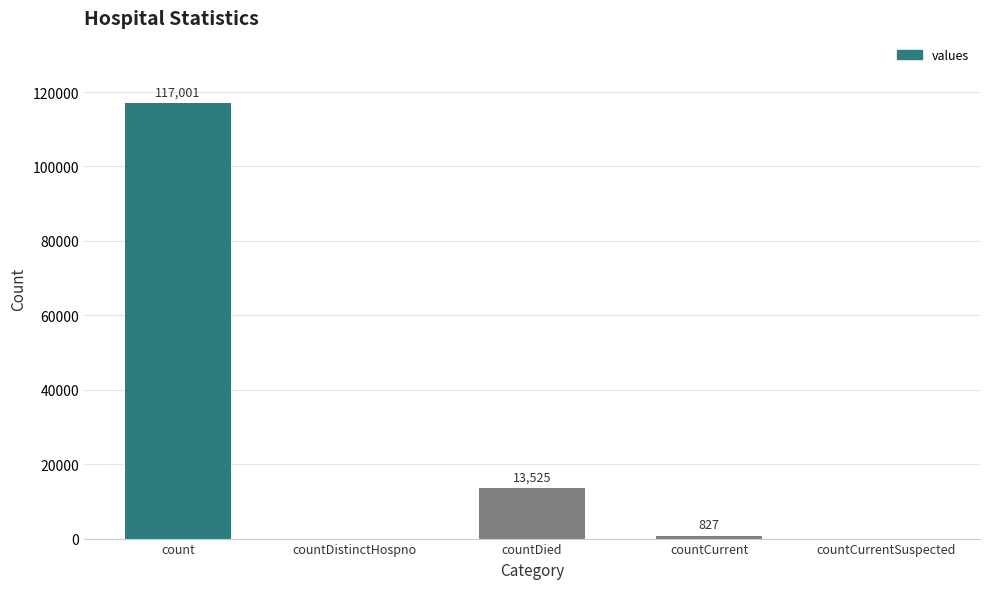

What is the change in value from count to countCurrentSuspected?

-117001